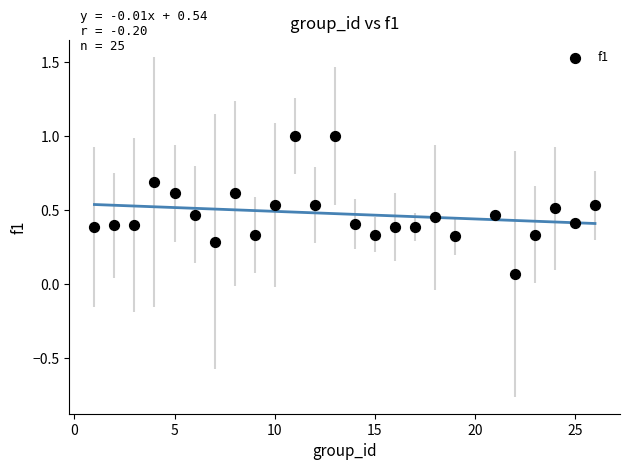

What is the range of Y values (max minus min)?

0.9